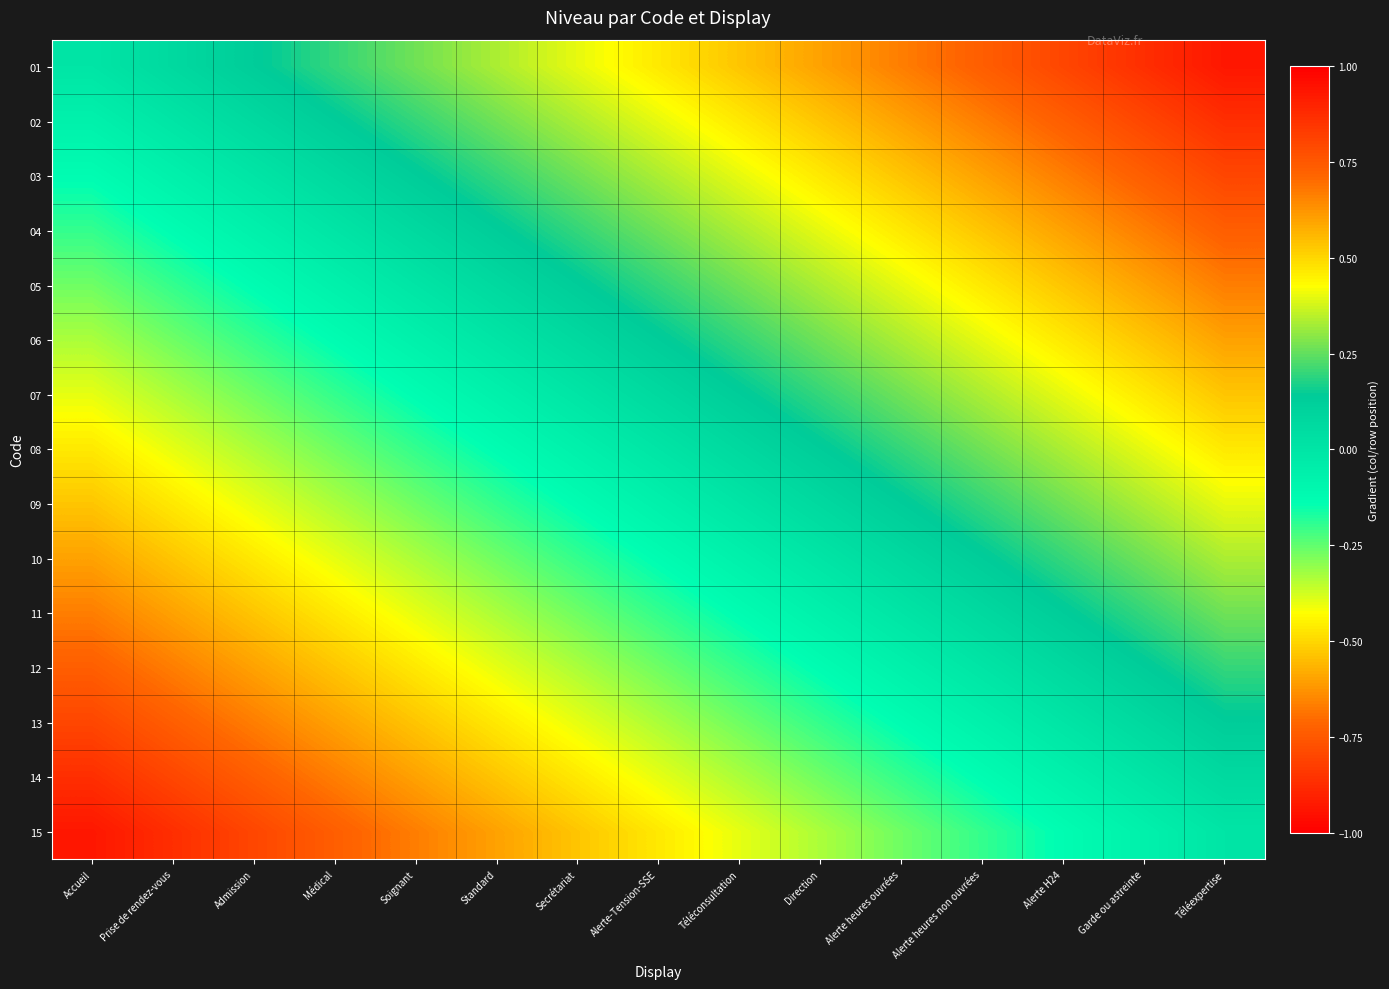

Which category has the highest value across all series?

Téléexpertise